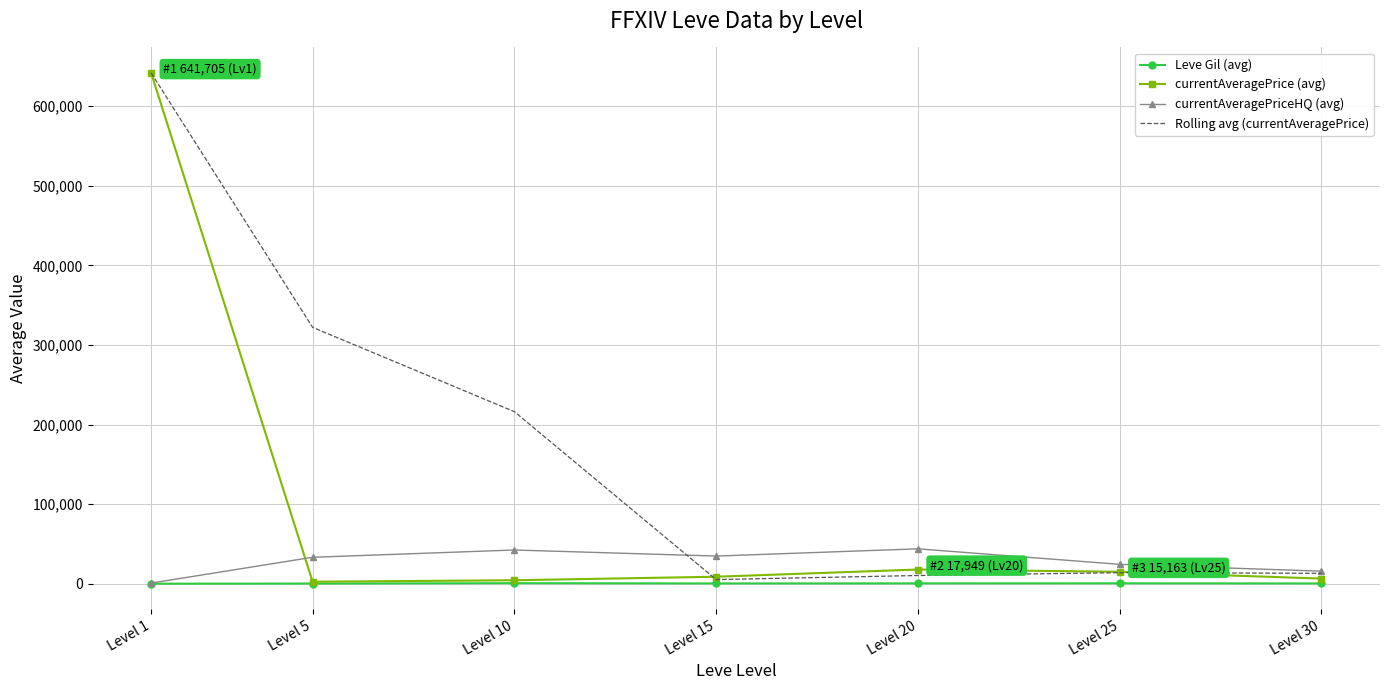

The value of currentAveragePrice (avg) at Level 1 is 641705.0. True or false?

True